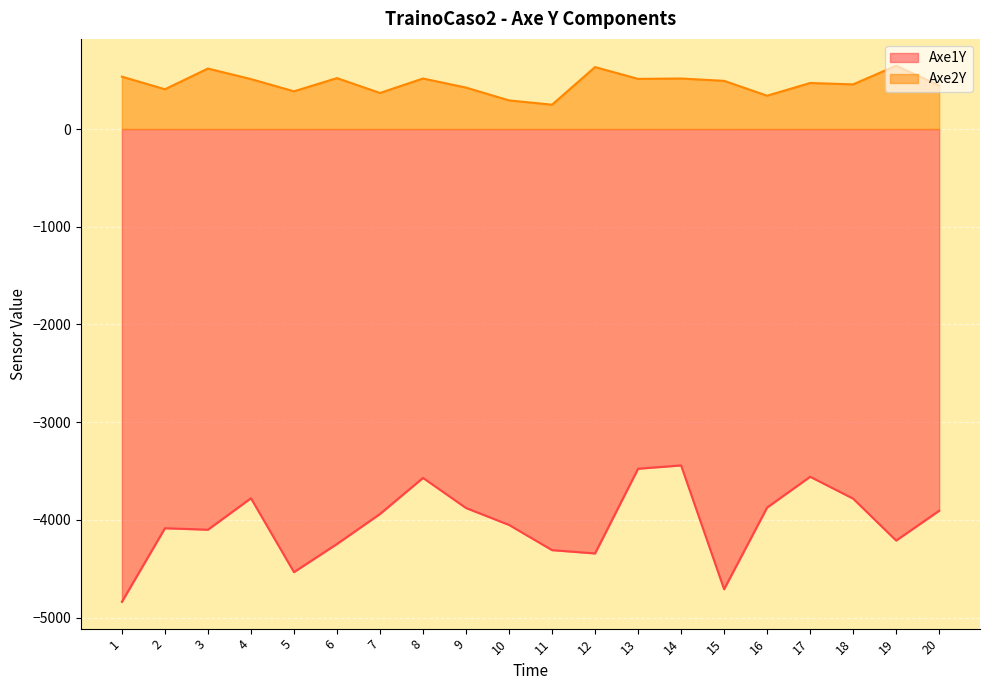

How many interior local valleys does the Axe2Y series have?

7